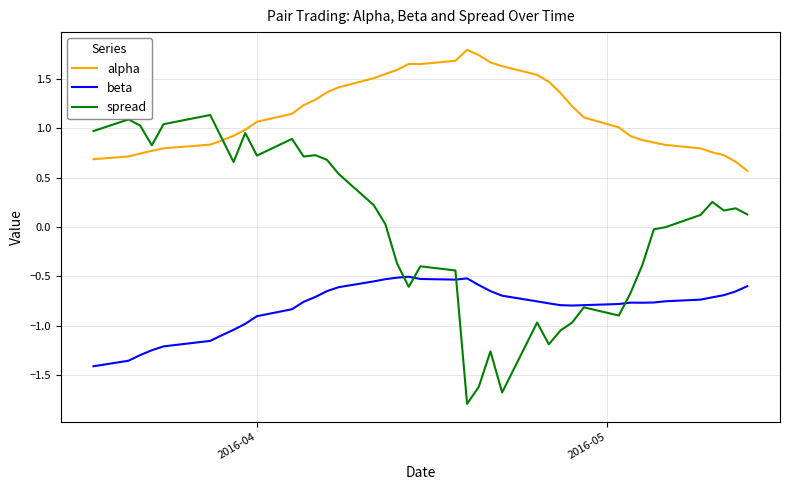

How many lines are shown in the chart?

3